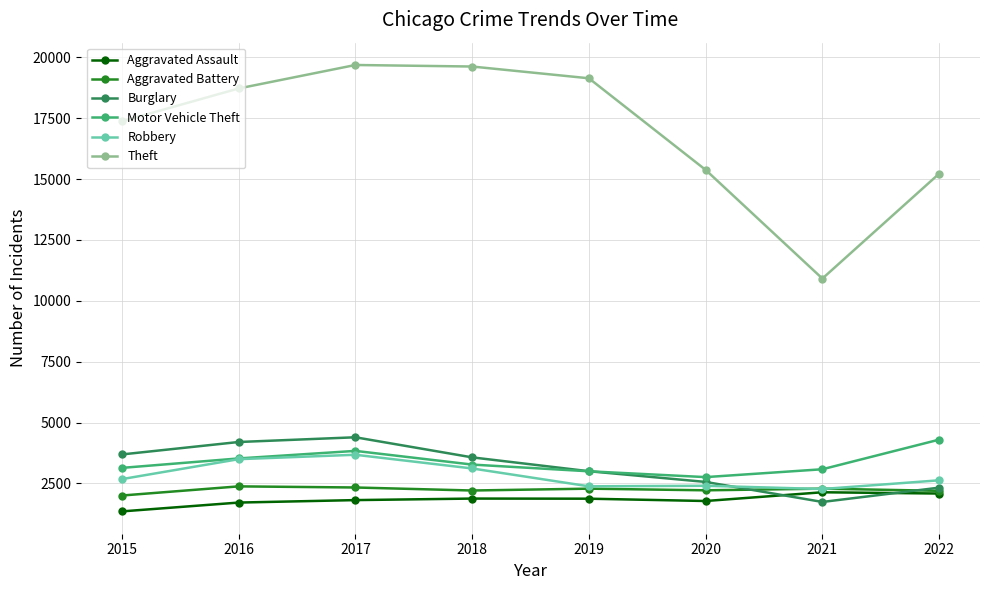

True or false: Theft has more than 1 interior local peaks.

False